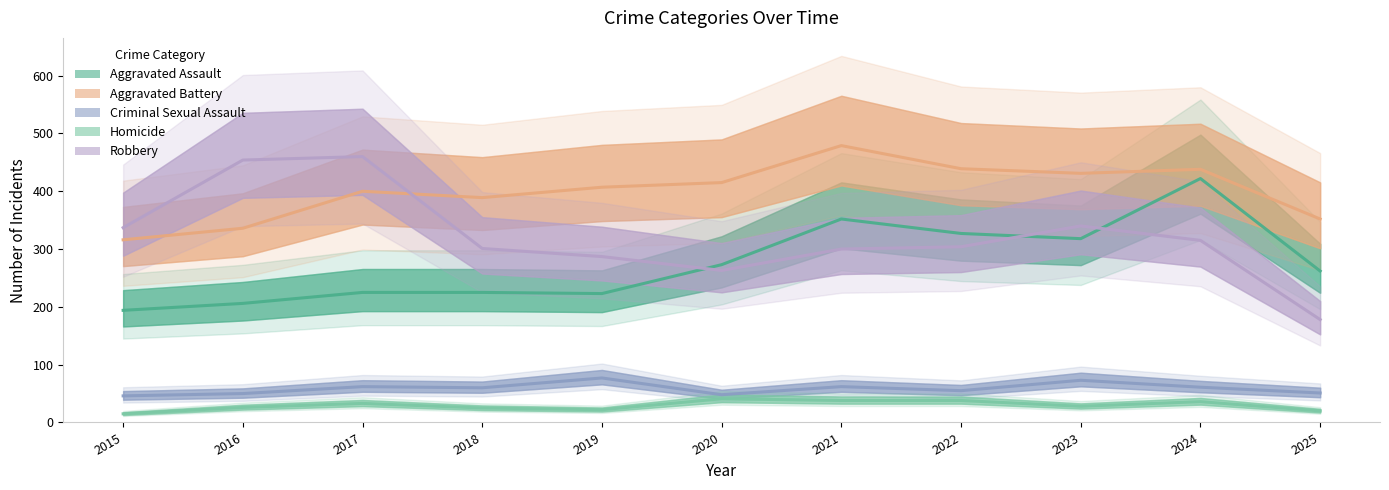

What value does the Aggravated Assault series have at 2024?

422